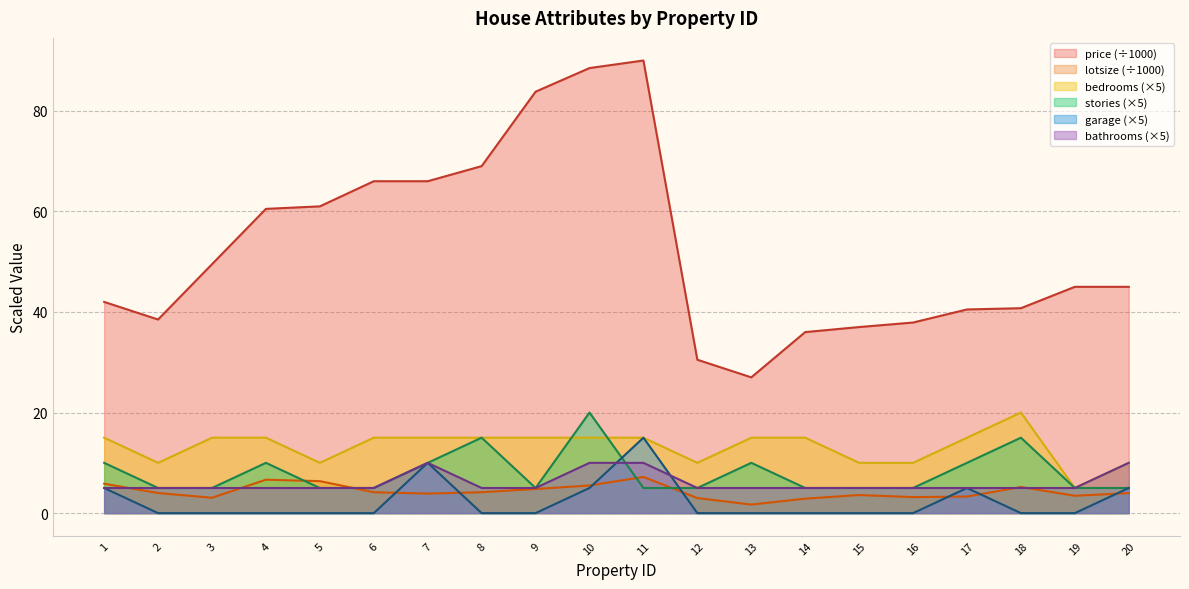

Is it true that stories equals 15.0 at 18?

True